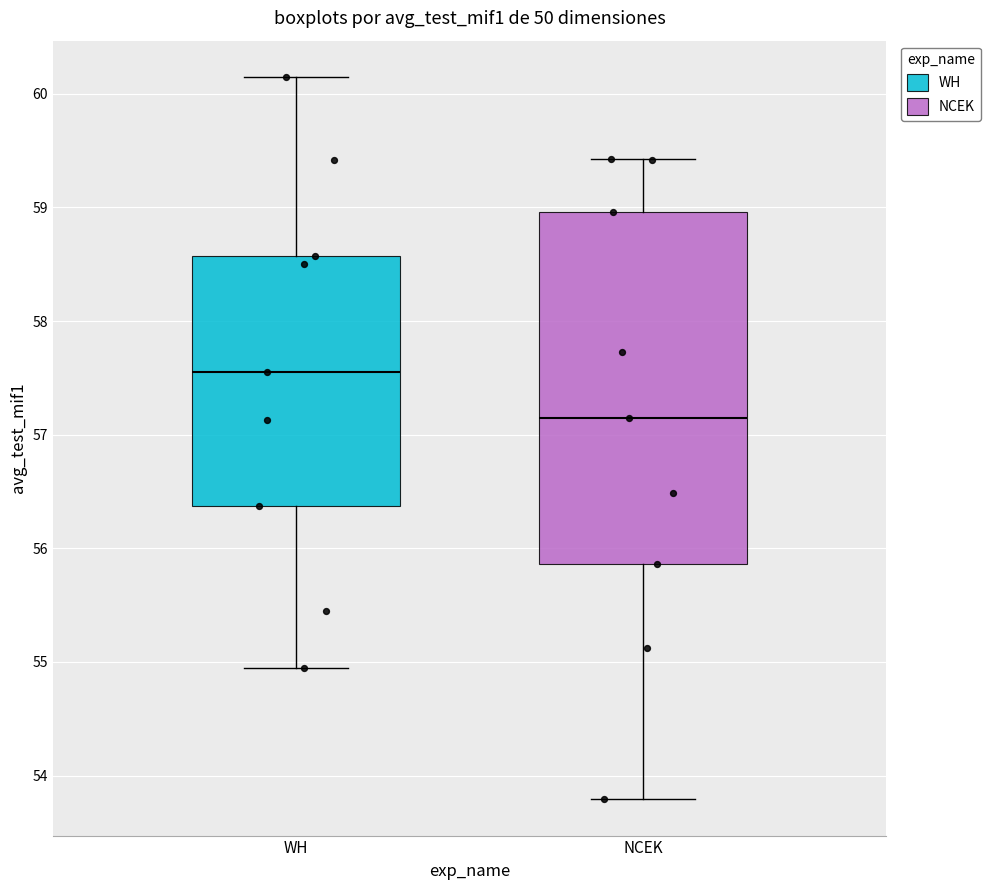

Where is the lower edge of the box for NCEK on the y-axis? The values are not printed on the chart, so give them approximately, as read against the axis.

55.9